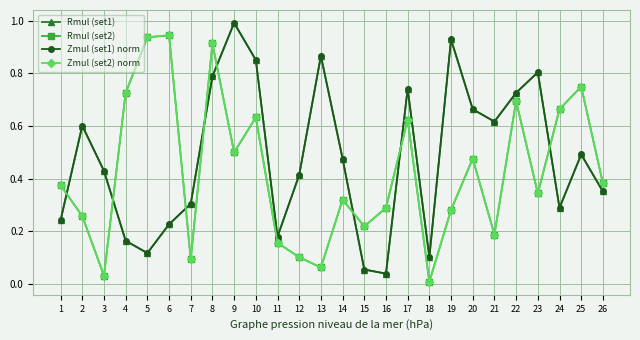

What is the value of the Zmul (set1) norm point at the 22nd from the left?

0.7